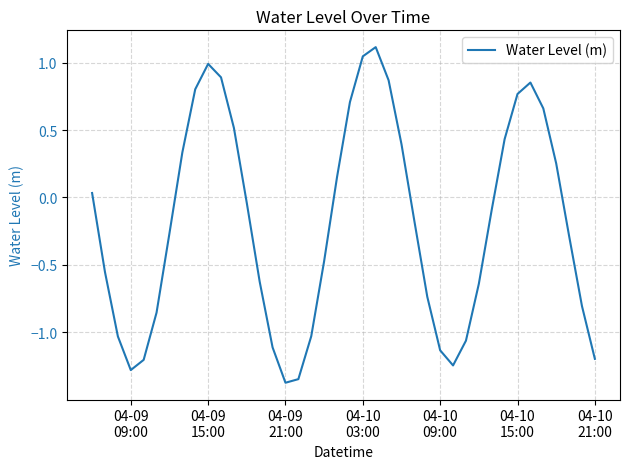

How many negative values are there?

23